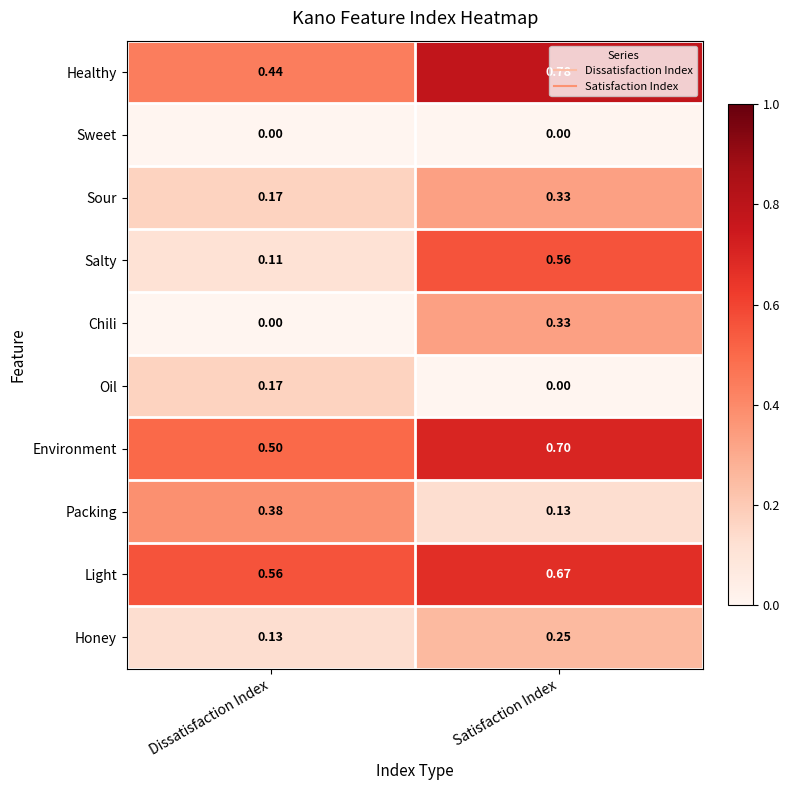

At which category does the chart reach its peak across all series?

Satisfaction Index